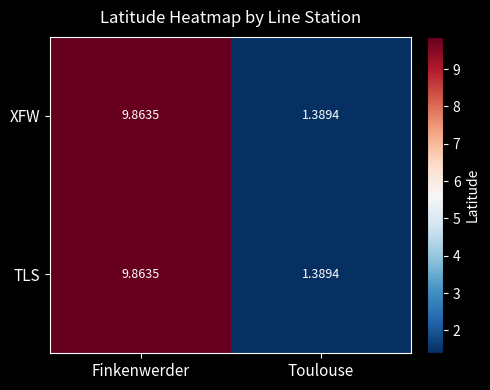

Which category has the highest value in the TLS series?

Finkenwerder